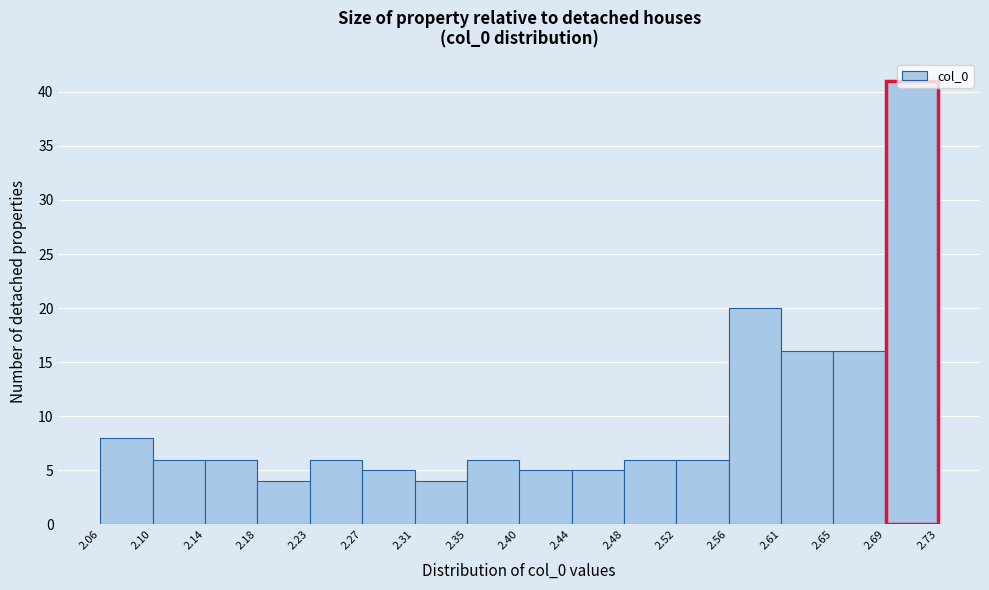

Which range on the x-axis has the tallest bar?

2.69 to 2.73